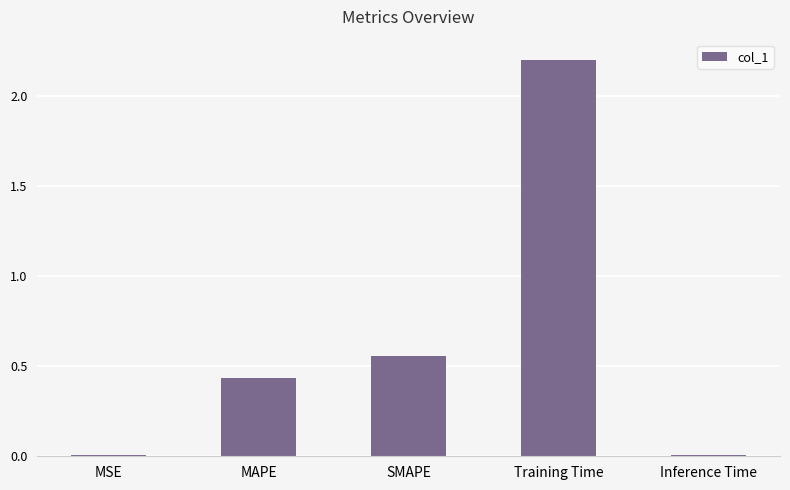

Which label corresponds to the largest value in the chart?

Training Time